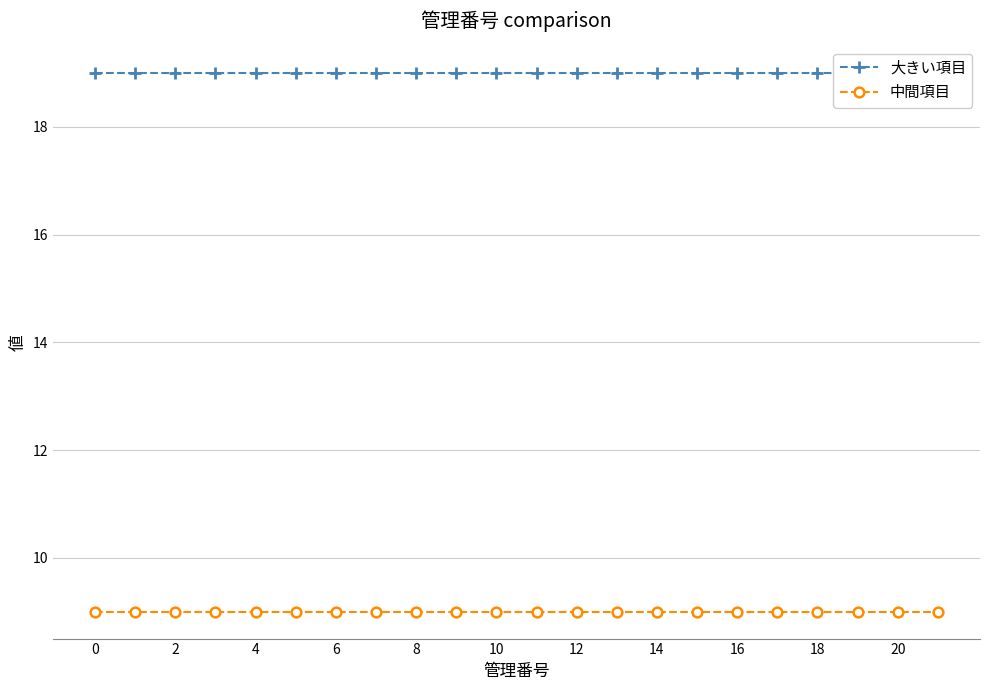

Which has a higher value, 13 or 4?

13